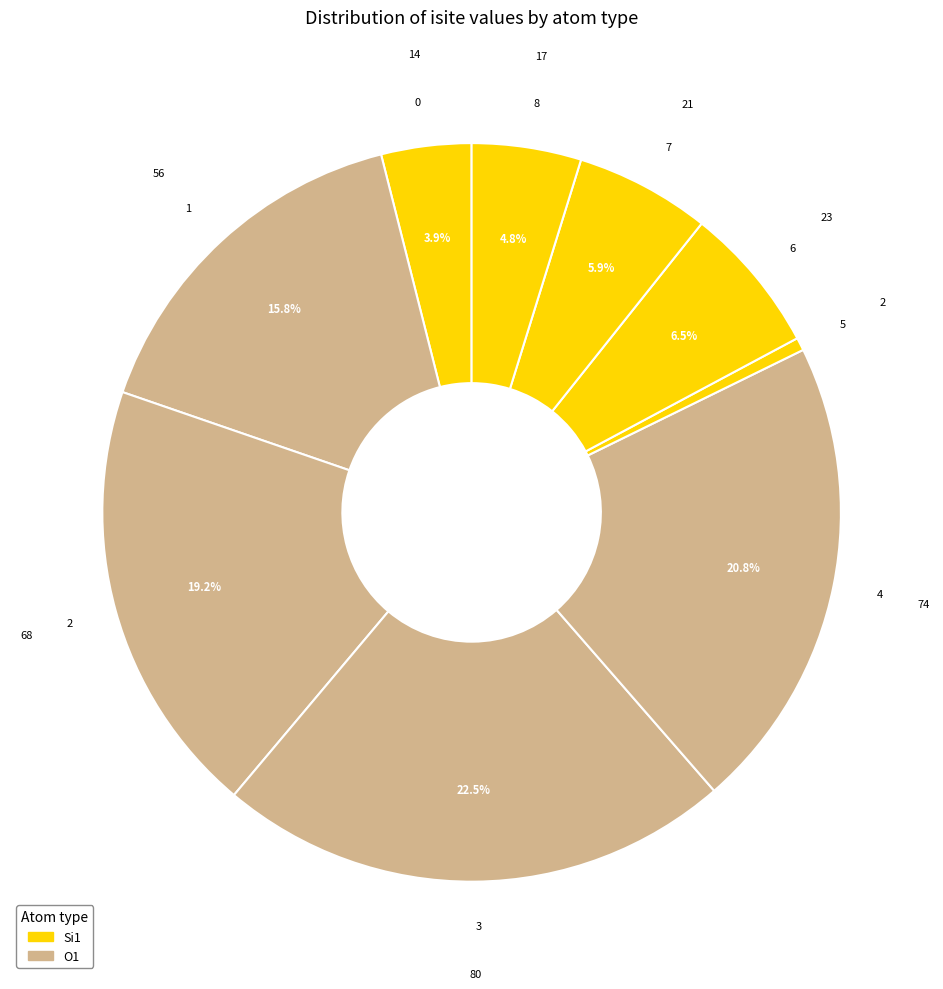

Count the number of slices in the pie.

9